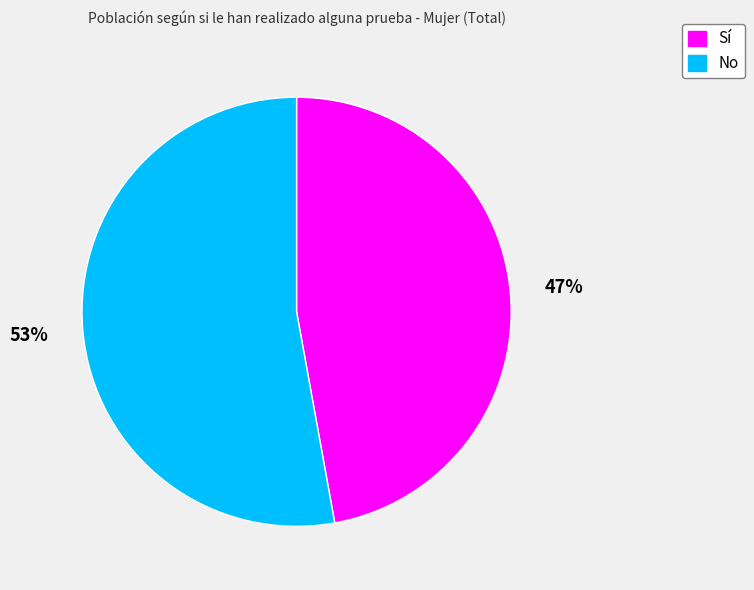

What is the ratio of the value at No to the value at Sí?

1.1